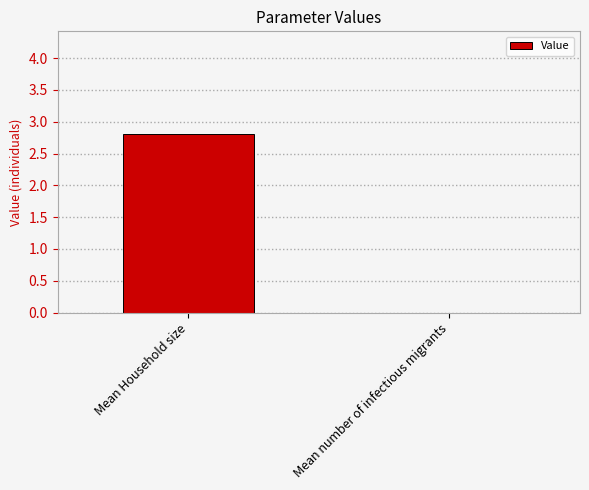

How many categories are shown in the chart?

2